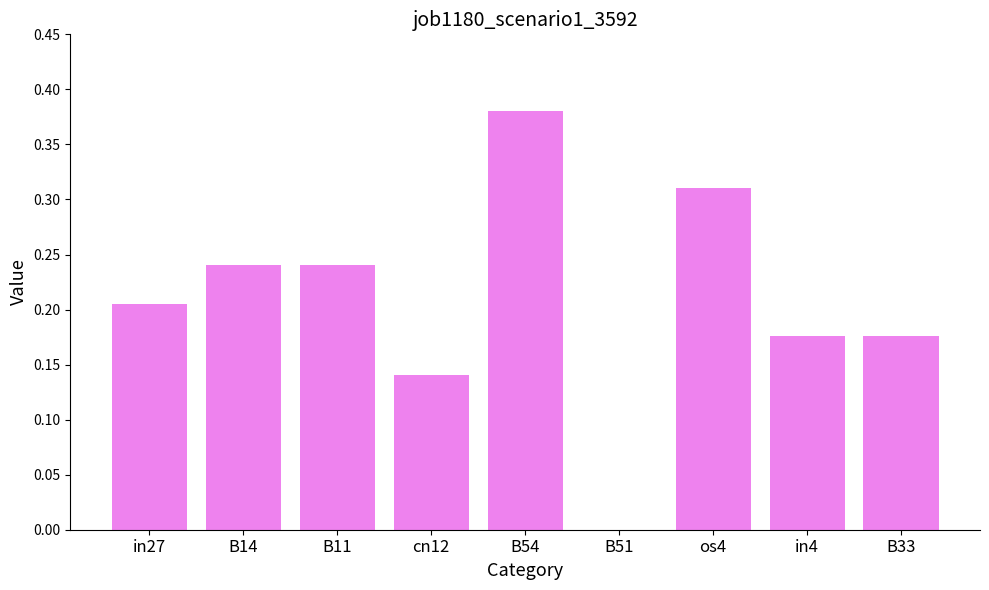

Are the bars grouped side by side (vs. stacked)?

No